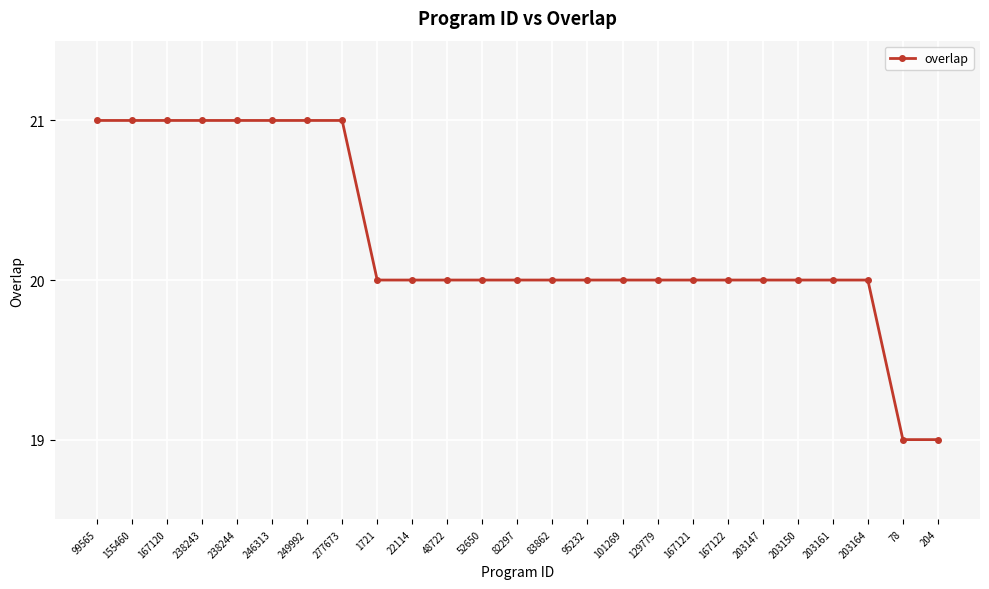

What is the sum of all values?

506